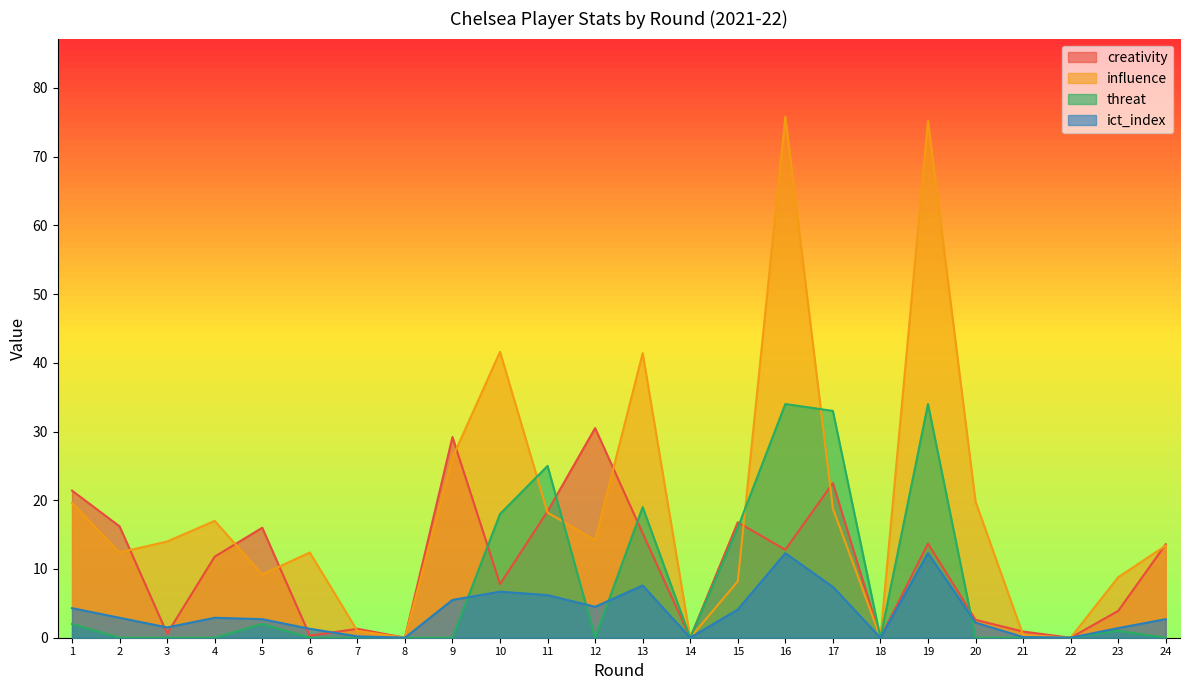

At which category does creativity reach its first local valley?

3